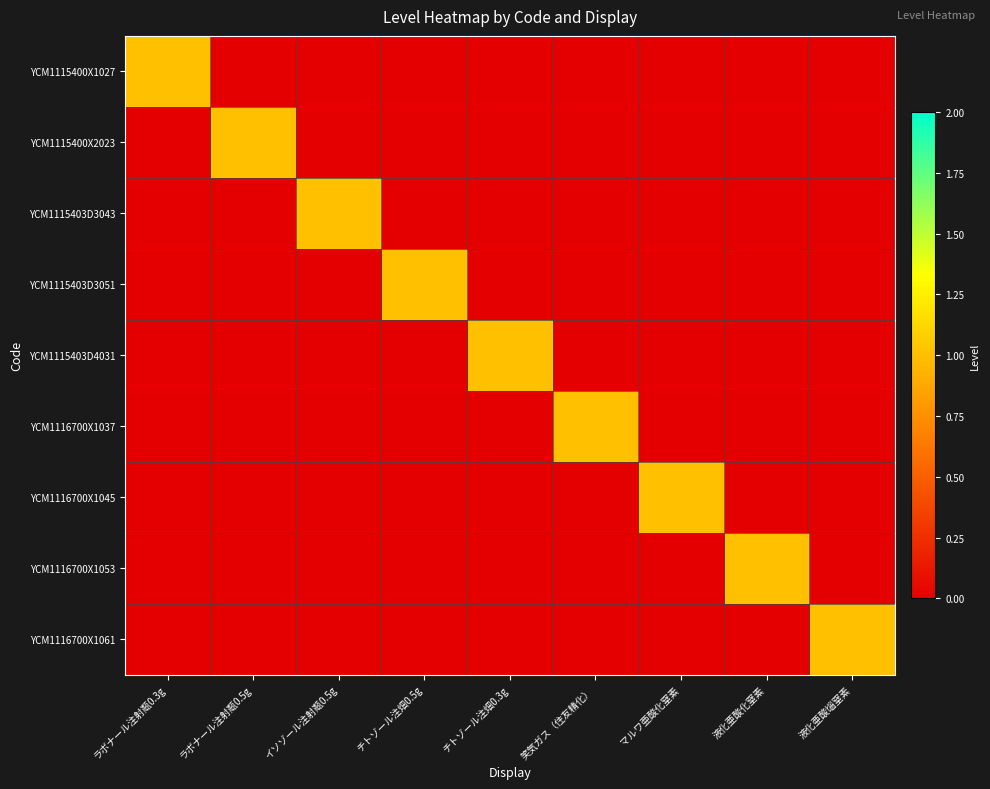

Reading left to right, transcribe all the data shown in this chart.

YCM1115400X1027: ラボナール注射甐0.3g=1	ラボナール注射甐0.5g=0	イソゾール注射甐0.5g=0	チトゾール注畑0.5g=0	チトゾール注畑0.3g=0	笑気ガス（住友精化）=0	マルワ亜酸化窒素=0	液化亜酸化窒素=0	液化亜酸匘窒素=0
YCM1115400X2023: ラボナール注射甐0.3g=0	ラボナール注射甐0.5g=1	イソゾール注射甐0.5g=0	チトゾール注畑0.5g=0	チトゾール注畑0.3g=0	笑気ガス（住友精化）=0	マルワ亜酸化窒素=0	液化亜酸化窒素=0	液化亜酸匘窒素=0
YCM1115403D3043: ラボナール注射甐0.3g=0	ラボナール注射甐0.5g=0	イソゾール注射甐0.5g=1	チトゾール注畑0.5g=0	チトゾール注畑0.3g=0	笑気ガス（住友精化）=0	マルワ亜酸化窒素=0	液化亜酸化窒素=0	液化亜酸匘窒素=0
YCM1115403D3051: ラボナール注射甐0.3g=0	ラボナール注射甐0.5g=0	イソゾール注射甐0.5g=0	チトゾール注畑0.5g=1	チトゾール注畑0.3g=0	笑気ガス（住友精化）=0	マルワ亜酸化窒素=0	液化亜酸化窒素=0	液化亜酸匘窒素=0
YCM1115403D4031: ラボナール注射甐0.3g=0	ラボナール注射甐0.5g=0	イソゾール注射甐0.5g=0	チトゾール注畑0.5g=0	チトゾール注畑0.3g=1	笑気ガス（住友精化）=0	マルワ亜酸化窒素=0	液化亜酸化窒素=0	液化亜酸匘窒素=0
YCM1116700X1037: ラボナール注射甐0.3g=0	ラボナール注射甐0.5g=0	イソゾール注射甐0.5g=0	チトゾール注畑0.5g=0	チトゾール注畑0.3g=0	笑気ガス（住友精化）=1	マルワ亜酸化窒素=0	液化亜酸化窒素=0	液化亜酸匘窒素=0
YCM1116700X1045: ラボナール注射甐0.3g=0	ラボナール注射甐0.5g=0	イソゾール注射甐0.5g=0	チトゾール注畑0.5g=0	チトゾール注畑0.3g=0	笑気ガス（住友精化）=0	マルワ亜酸化窒素=1	液化亜酸化窒素=0	液化亜酸匘窒素=0
YCM1116700X1053: ラボナール注射甐0.3g=0	ラボナール注射甐0.5g=0	イソゾール注射甐0.5g=0	チトゾール注畑0.5g=0	チトゾール注畑0.3g=0	笑気ガス（住友精化）=0	マルワ亜酸化窒素=0	液化亜酸化窒素=1	液化亜酸匘窒素=0
YCM1116700X1061: ラボナール注射甐0.3g=0	ラボナール注射甐0.5g=0	イソゾール注射甐0.5g=0	チトゾール注畑0.5g=0	チトゾール注畑0.3g=0	笑気ガス（住友精化）=0	マルワ亜酸化窒素=0	液化亜酸化窒素=0	液化亜酸匘窒素=1